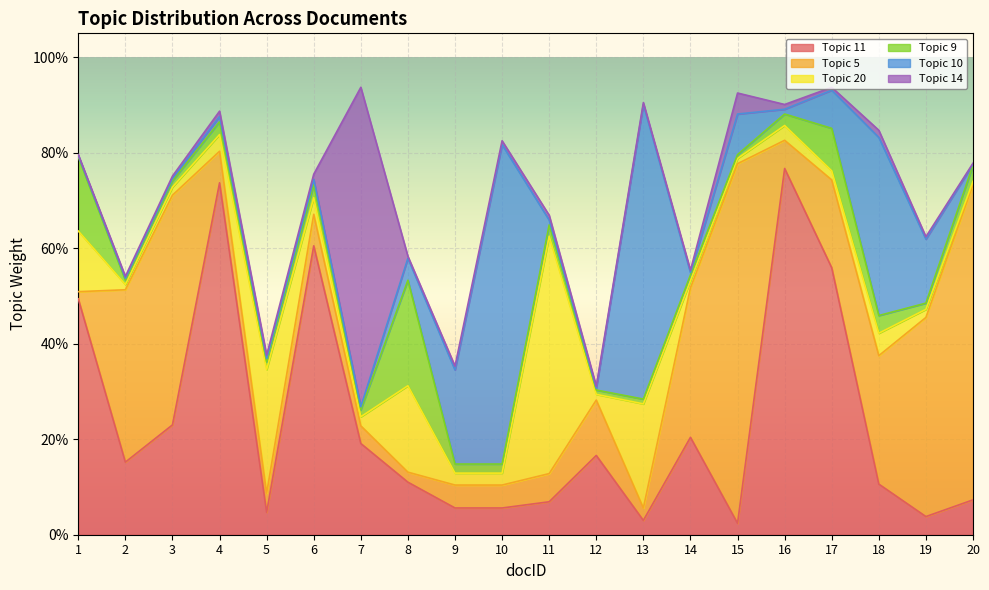

What is the sum of all Topic 11 values?

4.7